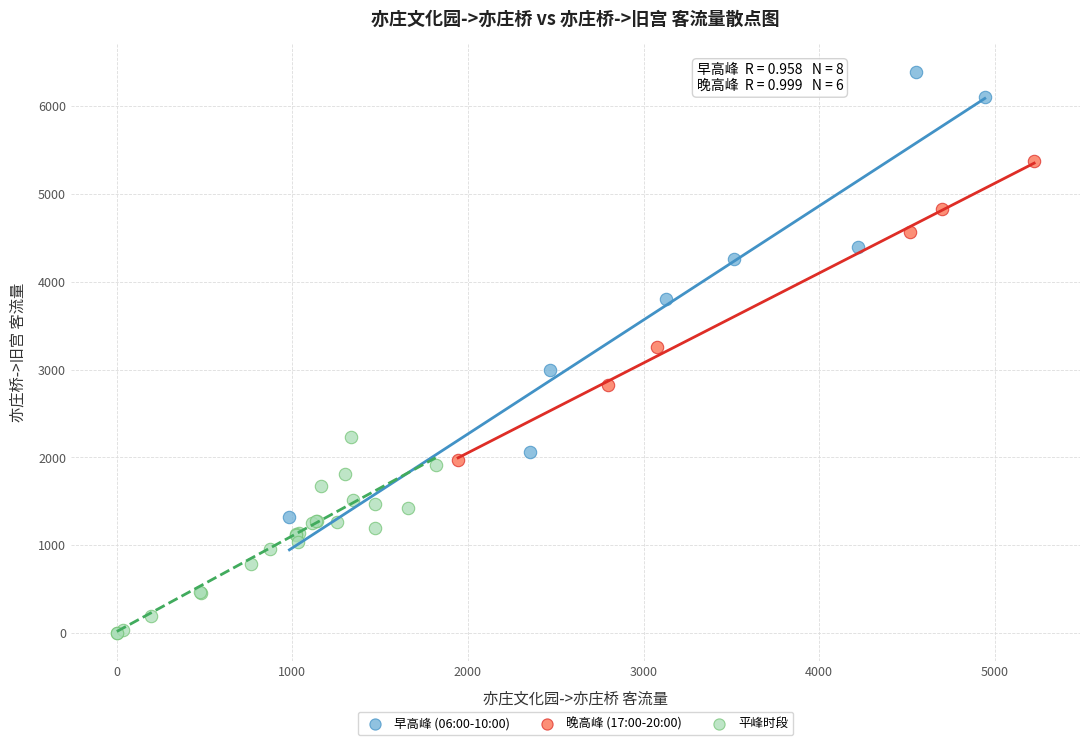

Which series has the largest Y range (max minus min)?

早高峰 (06:00-10:00)